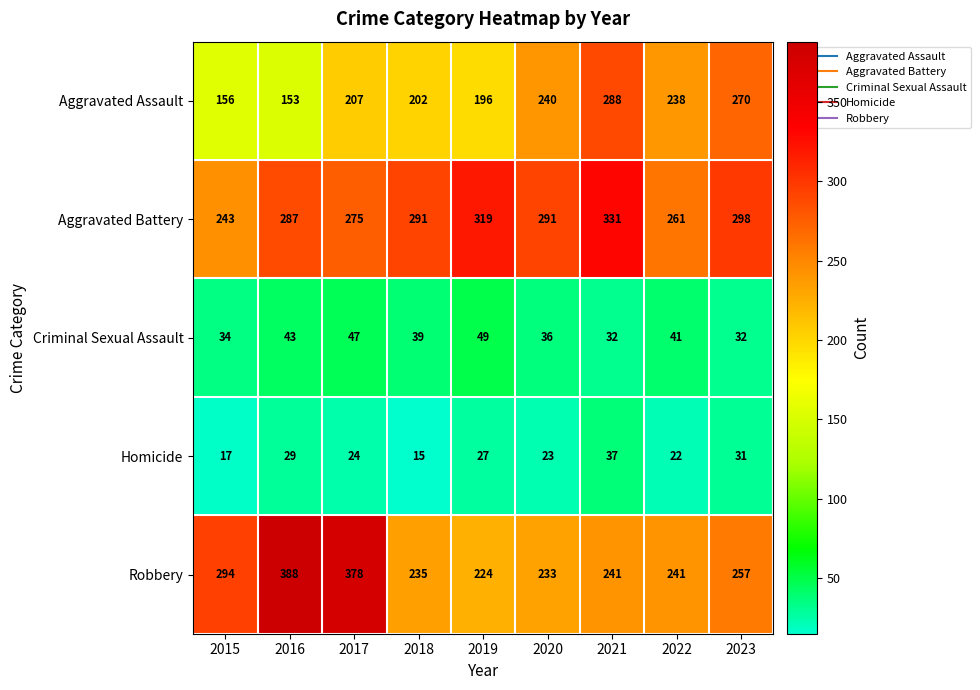

What is the sum of all Homicide values?

225